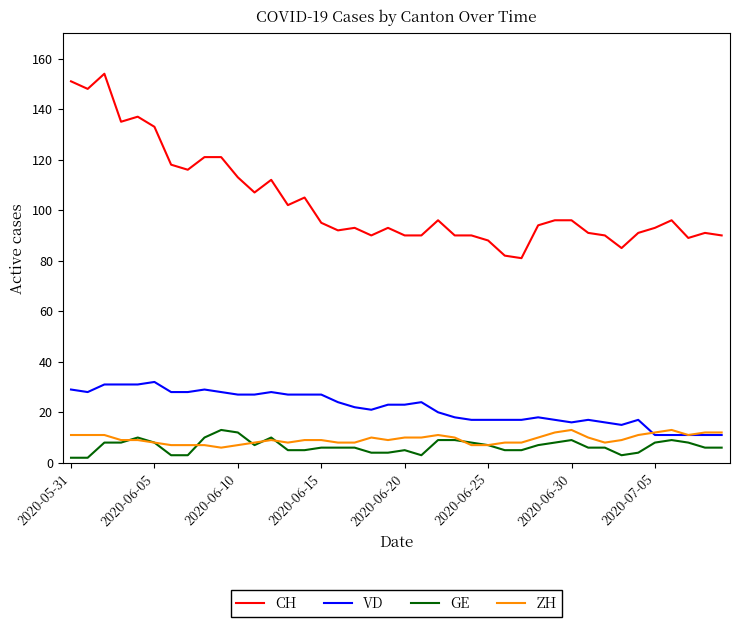

What is the lowest value of the CH series?

81